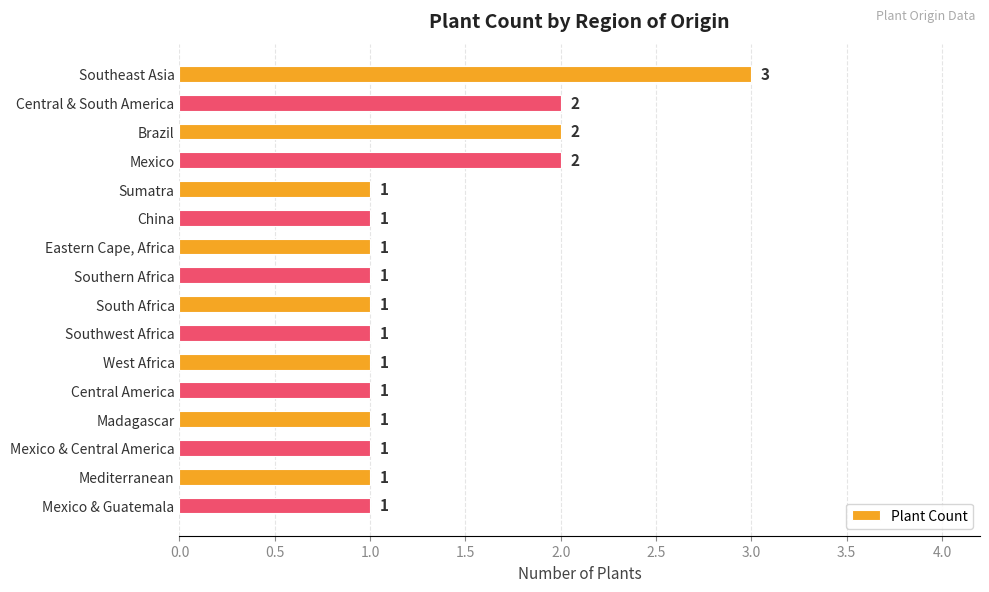

What is the minimum value shown in the chart?

1